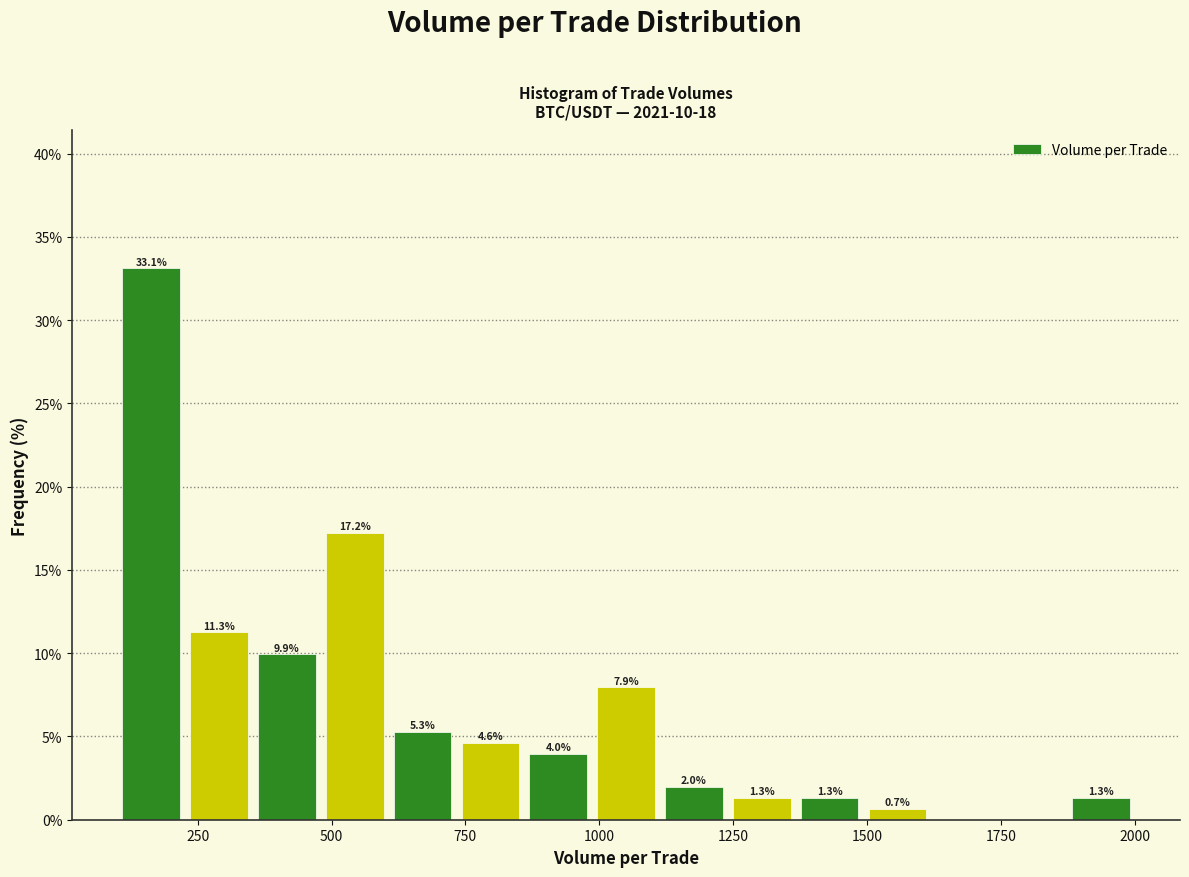

Around what value on the x-axis is the tallest bar? Give the approximate position of its centre, as read against the axis.

150